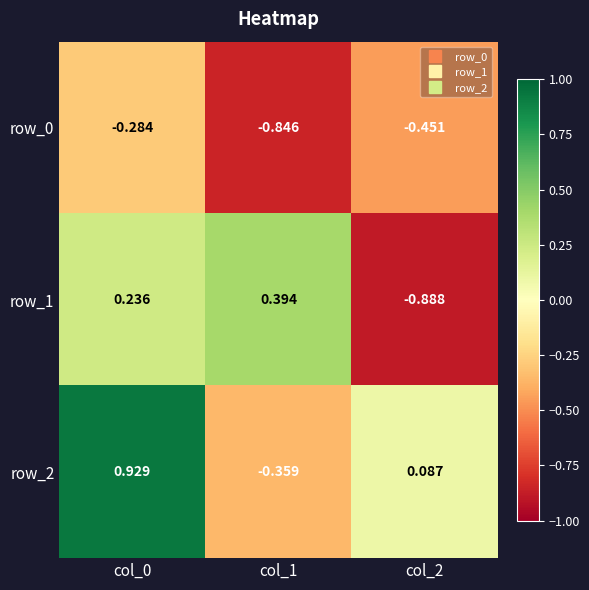

At which label is row_2 closest to 0?

col_2